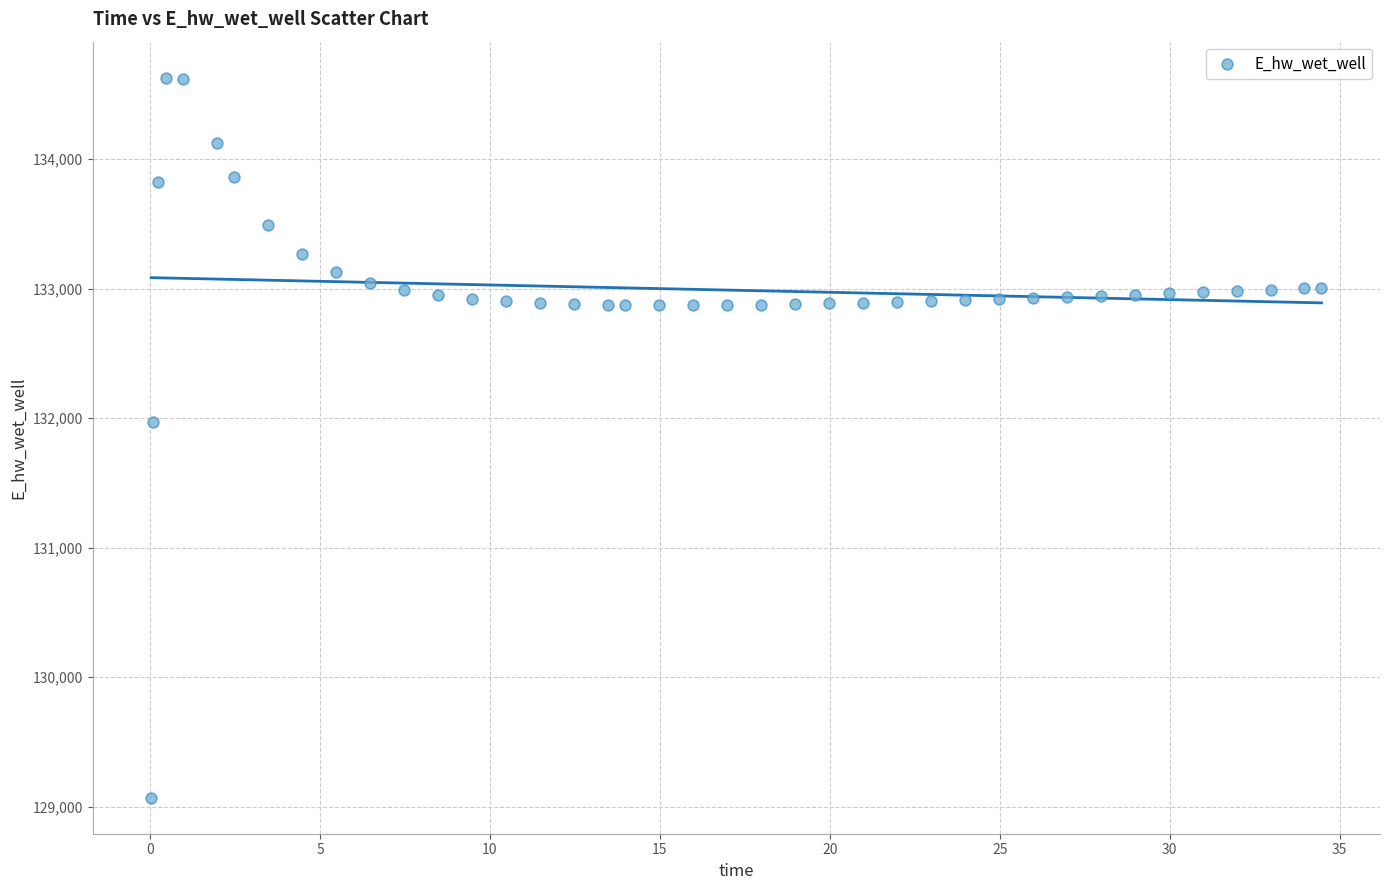

What is the range of X values (max minus min)?

34.4